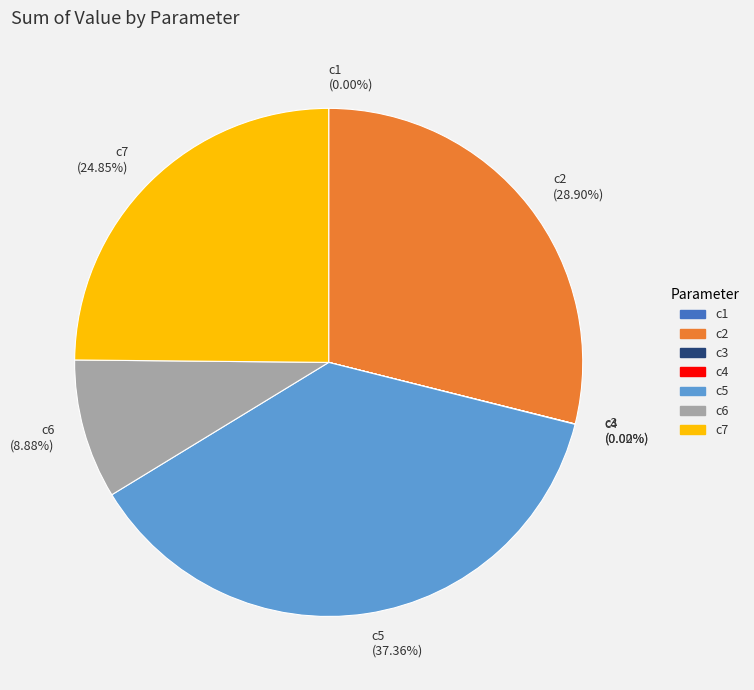

To the nearest percent, what is the difference between the largest and smallest slice percentages?

37%